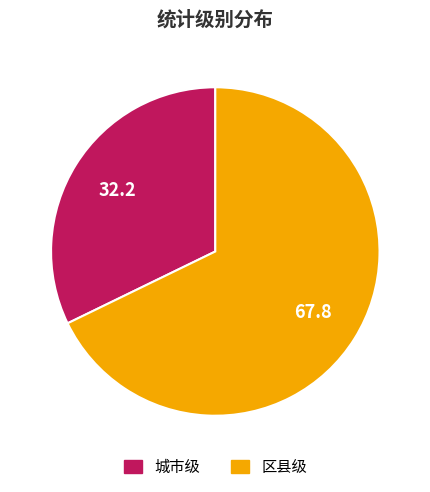

What is the largest slice in the pie chart?

区县级